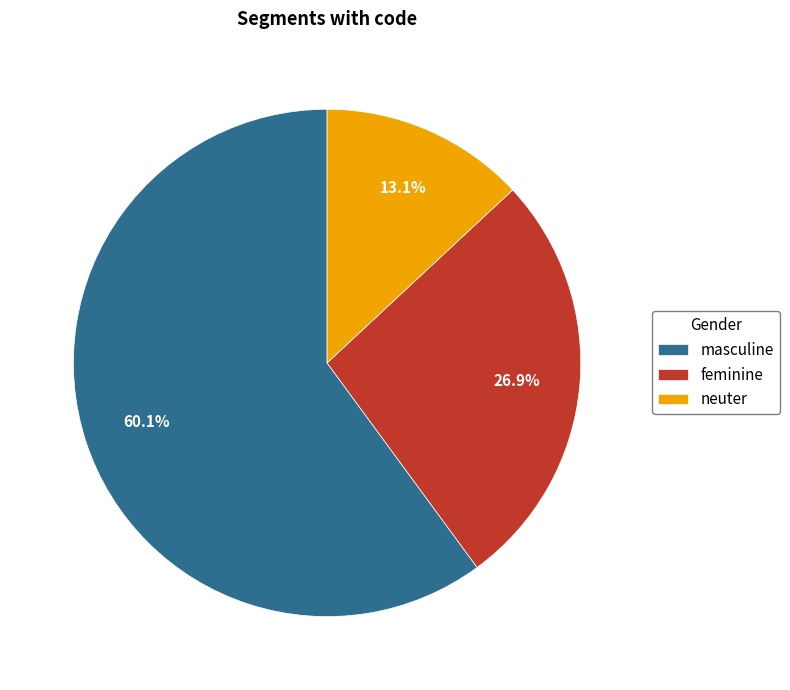

Between neuter and masculine, which is larger?

masculine